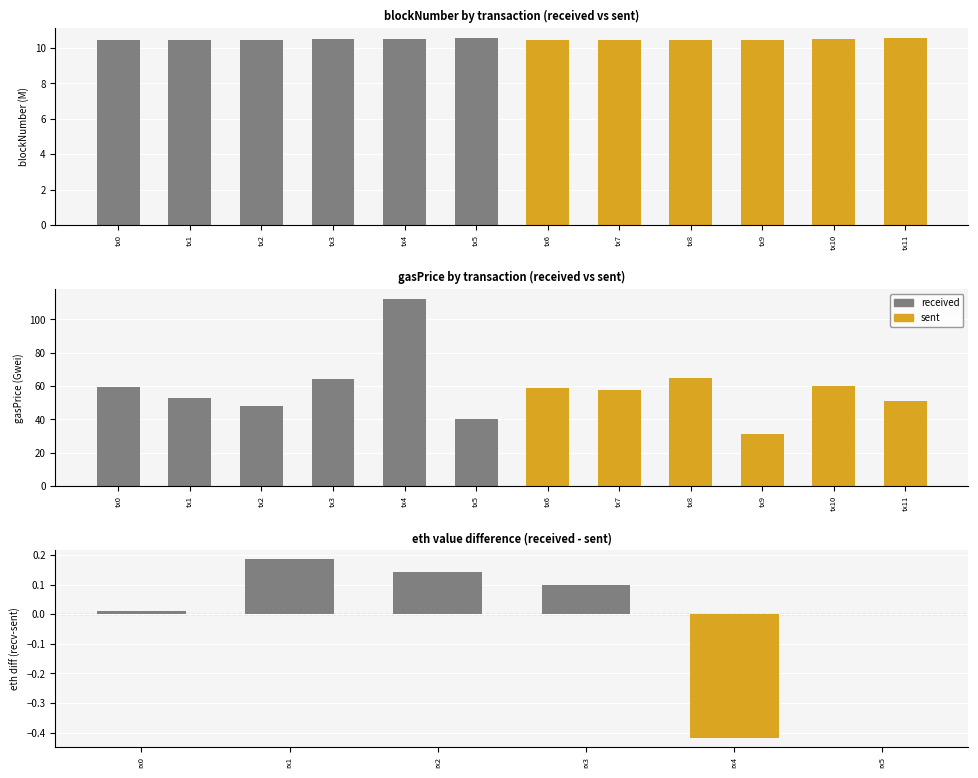

What is the approximate value of sent at tx9?

31.2